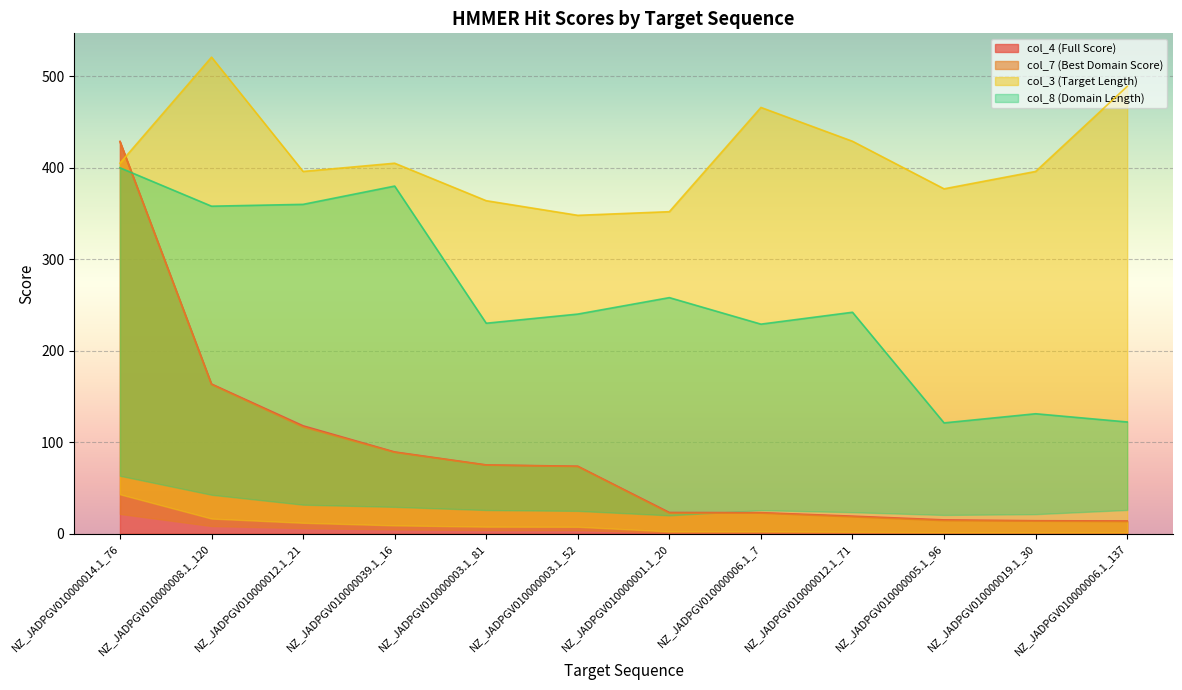

Which has a higher value, NZ_JADPGV010000014.1_76 or NZ_JADPGV010000039.1_16?

NZ_JADPGV010000014.1_76